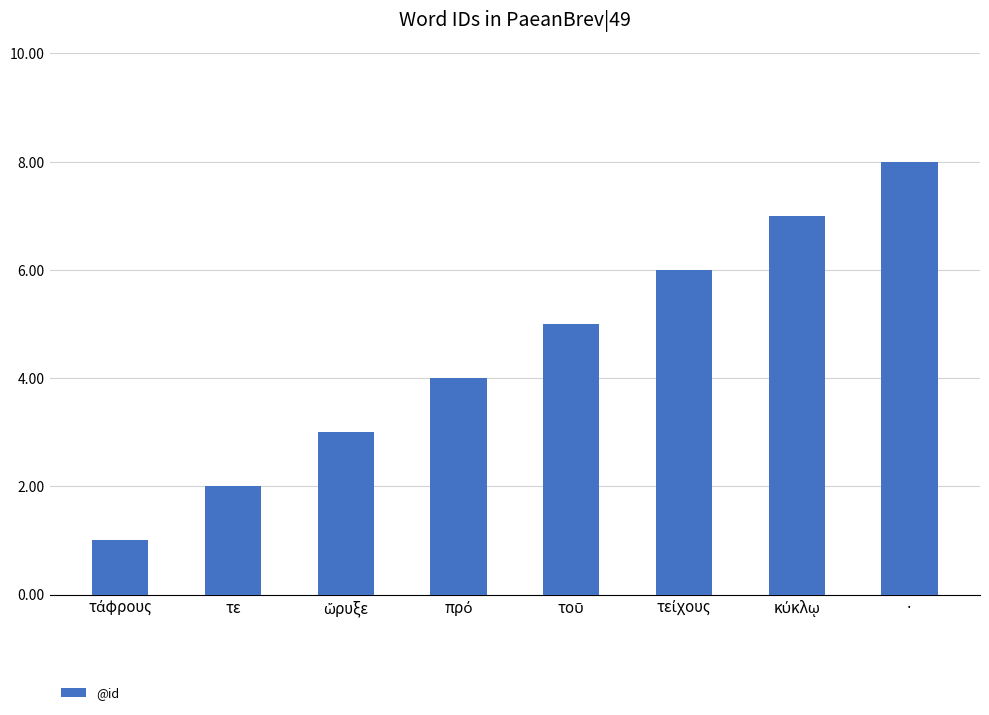

What is the difference between the second highest and second lowest values?

5